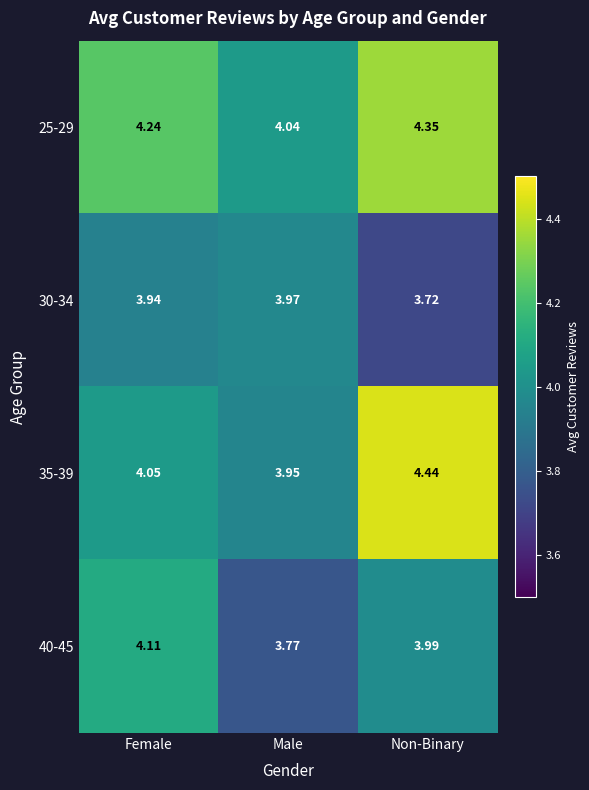

At which category is the sum across all series the highest?

Non-Binary